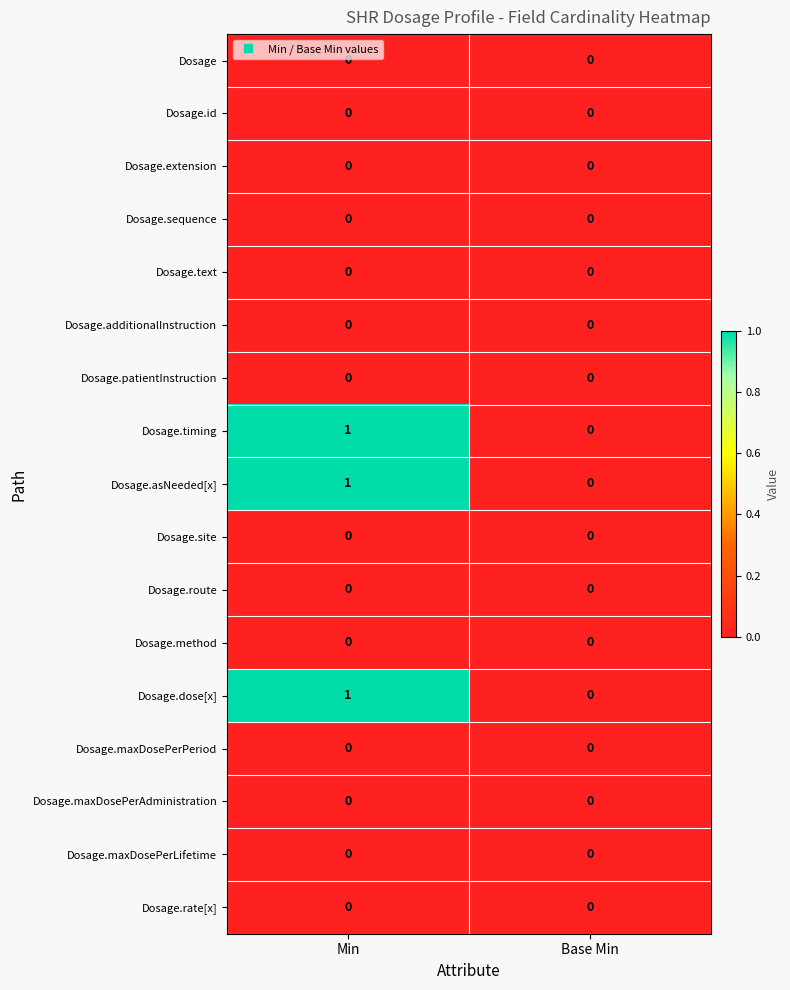

At which category is the sum across all series the highest?

Min